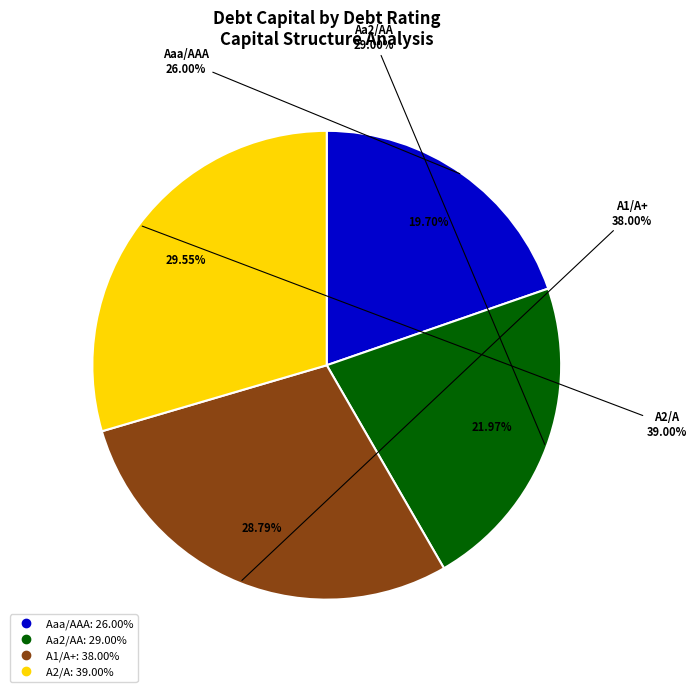

To the nearest percent, what is the combined percentage of Aa2/AA and A1/A+?

51%